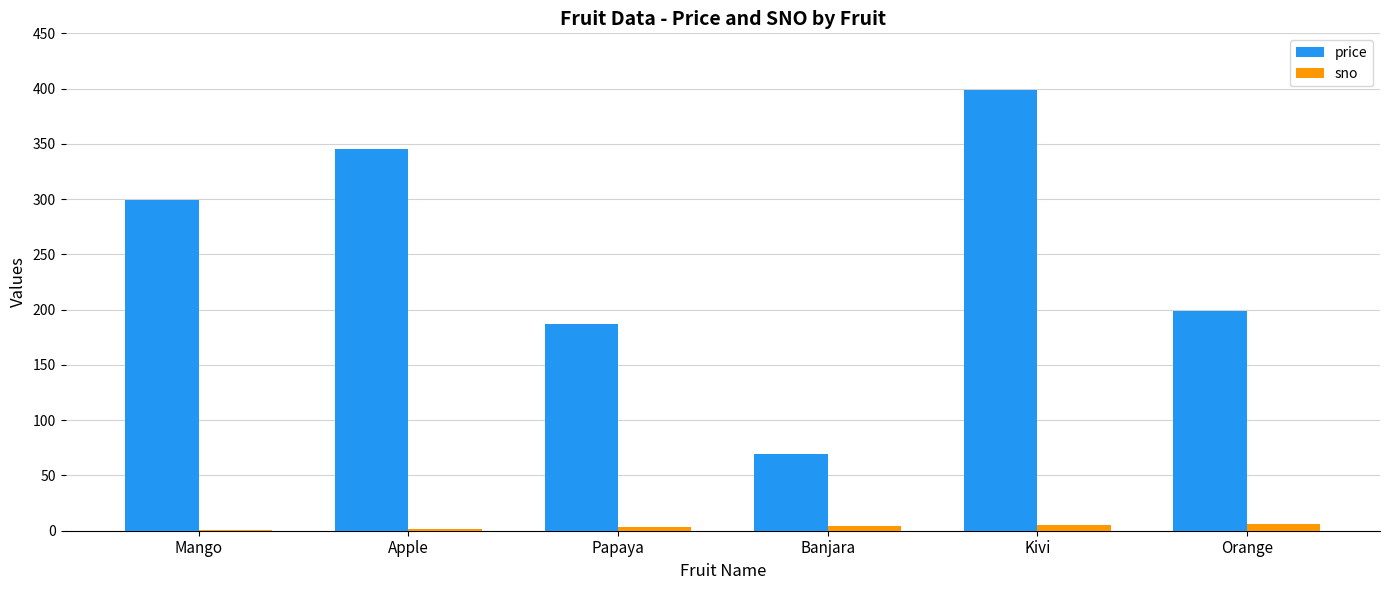

Does the chart contain stacked bars?

No